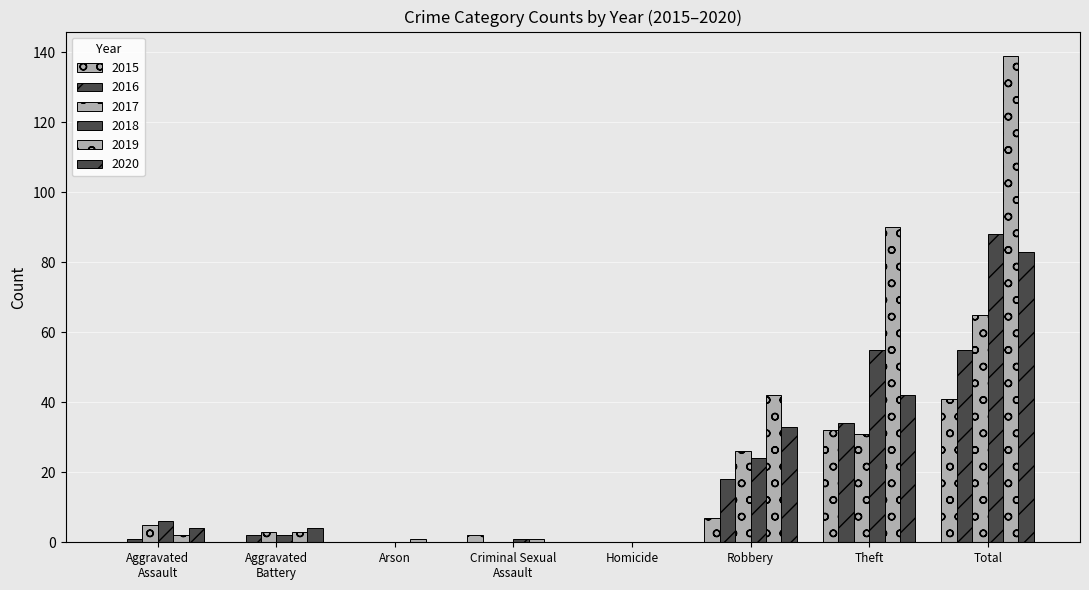

Count the number of categories in the chart.

8